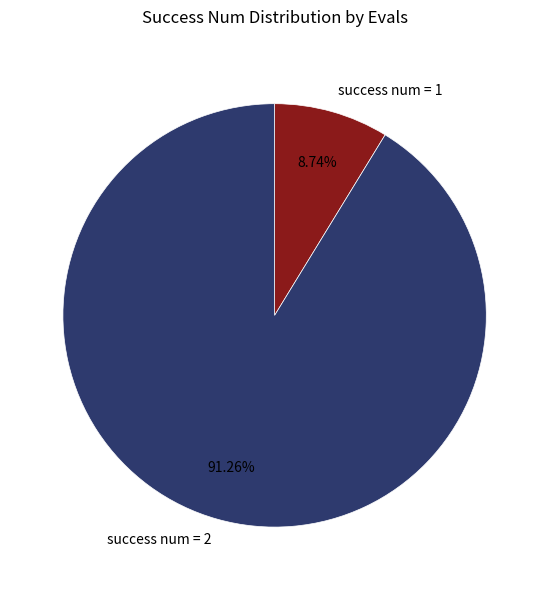

How many slices are in this pie chart?

2